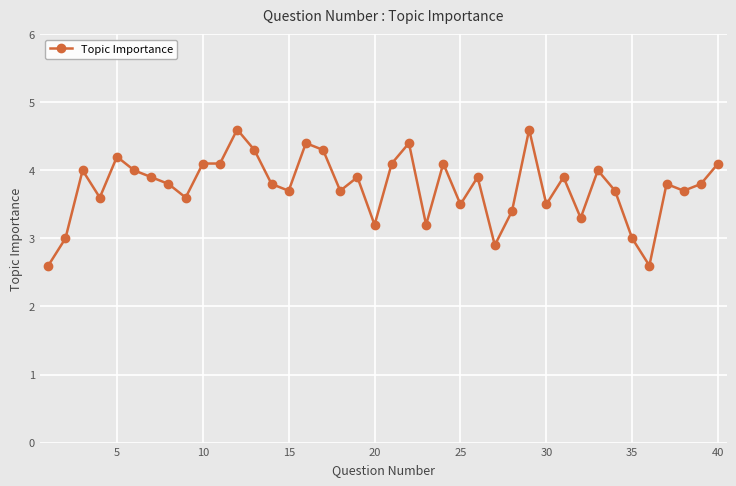

What is the sum of all values?

150.3